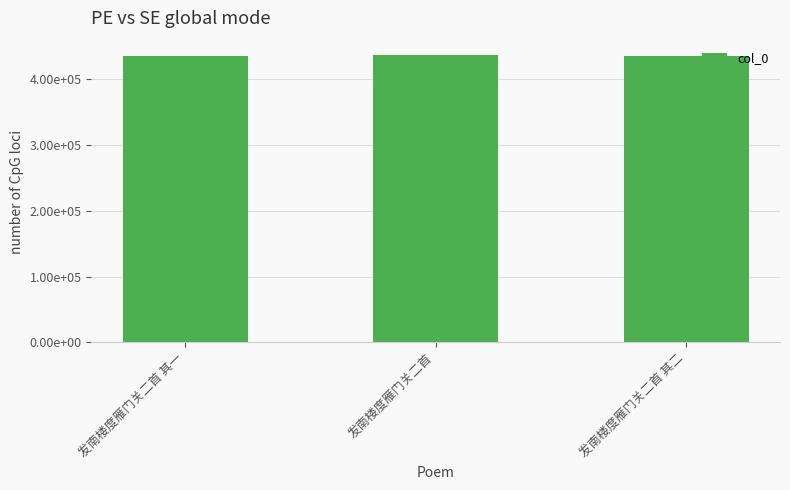

Where does the data first go above 436029?

发南楼度雁门关二首